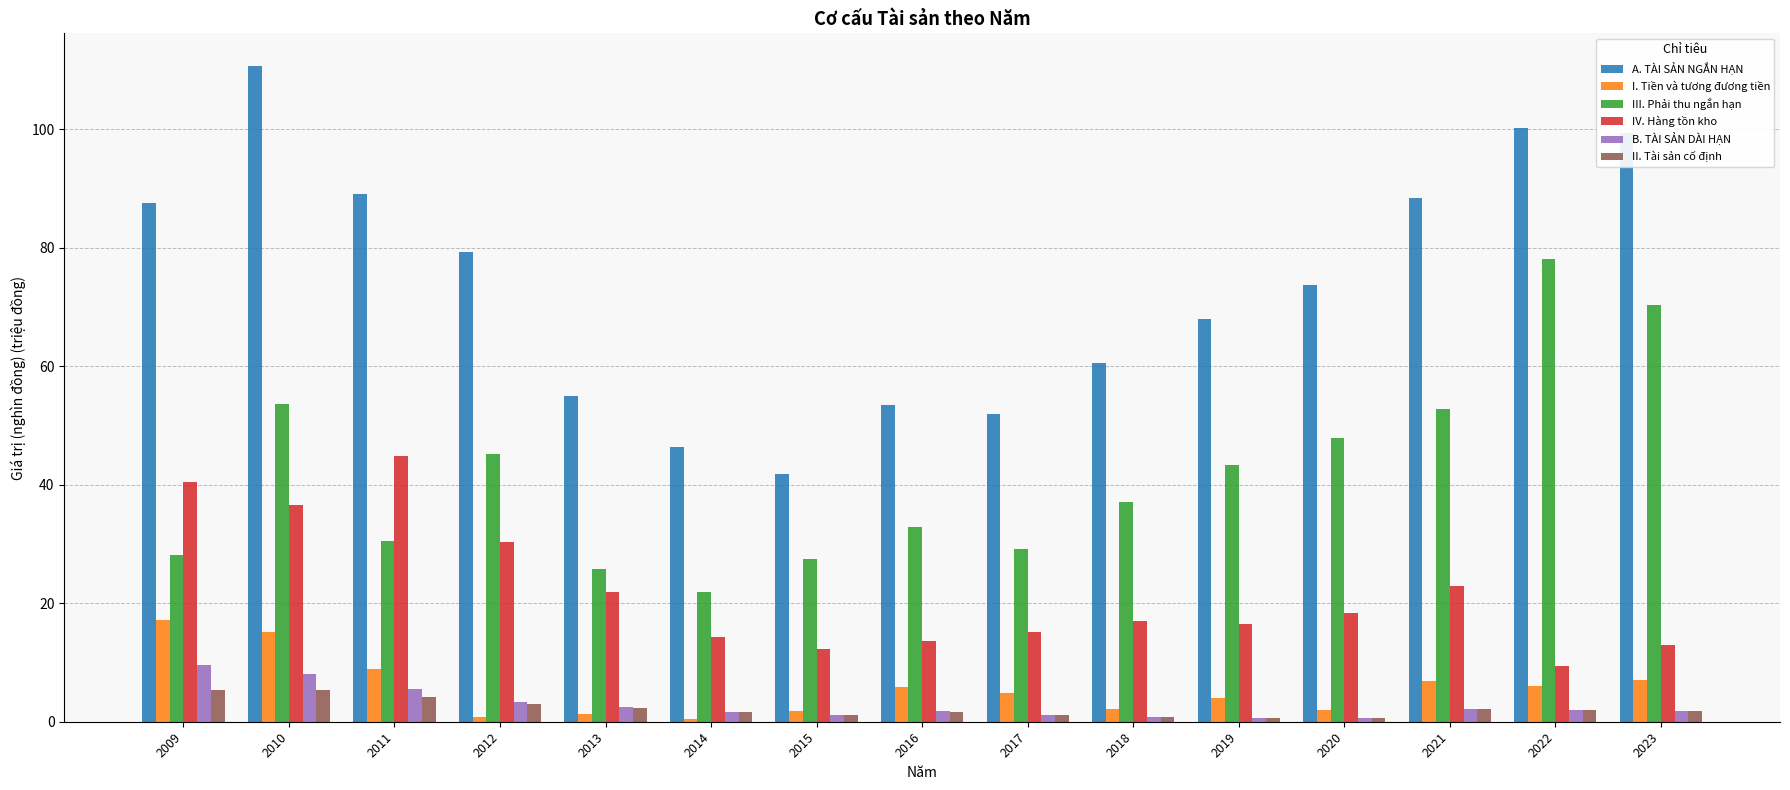

What is the difference between the A. TÀI SẢN NGẮN HẠN values at 2015 and 2010?

68.9